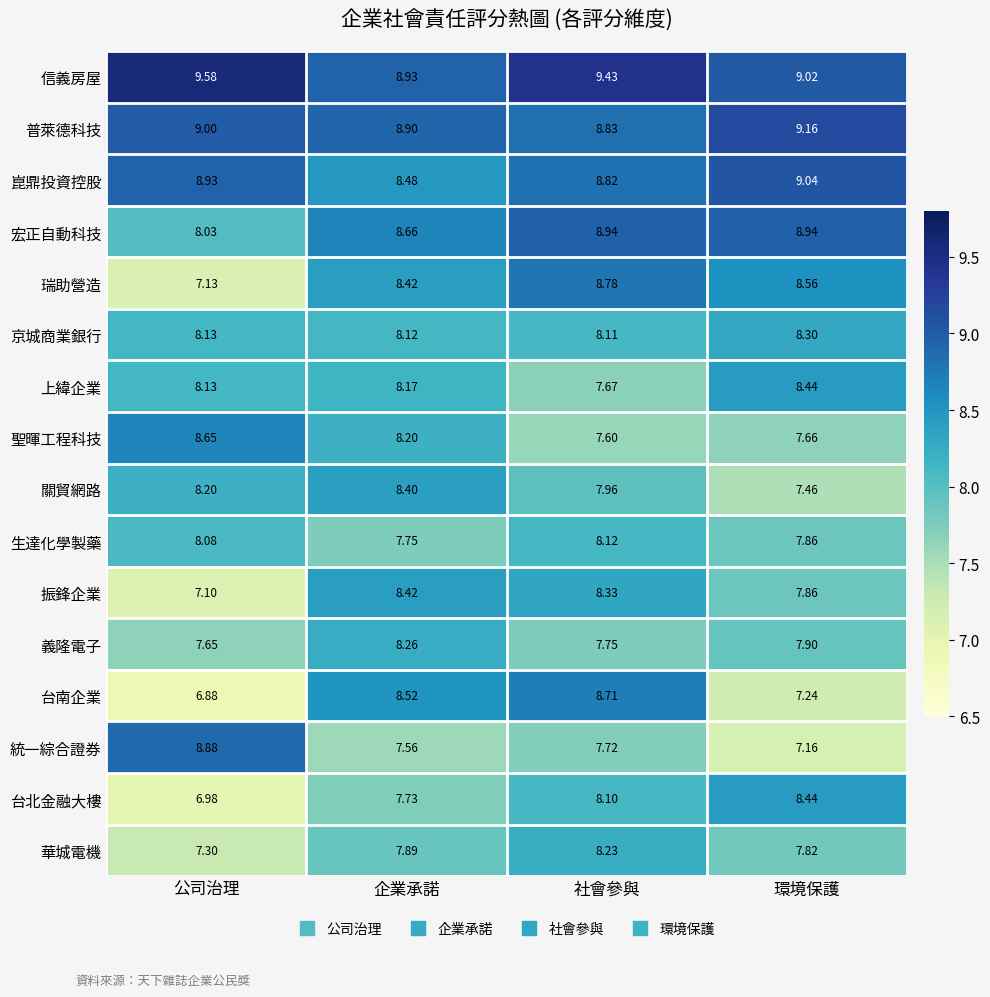

Which series has the largest total across all categories?

信義房屋